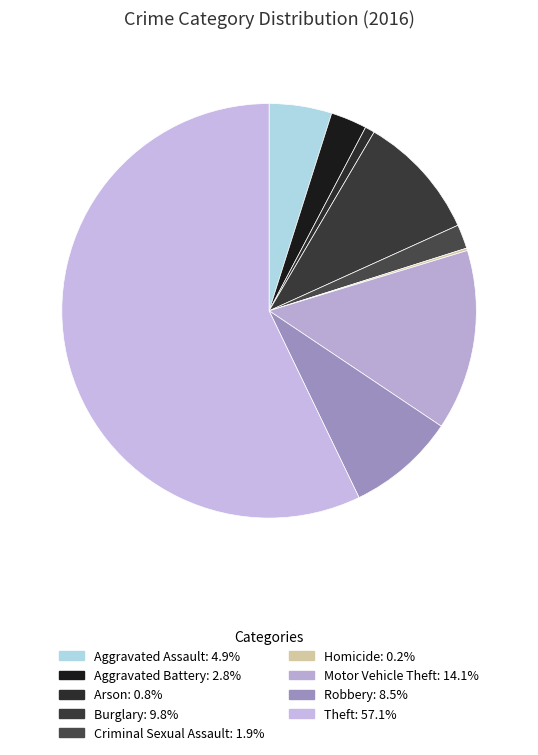

What percentage is NOT represented by Motor Vehicle Theft?

85.9%